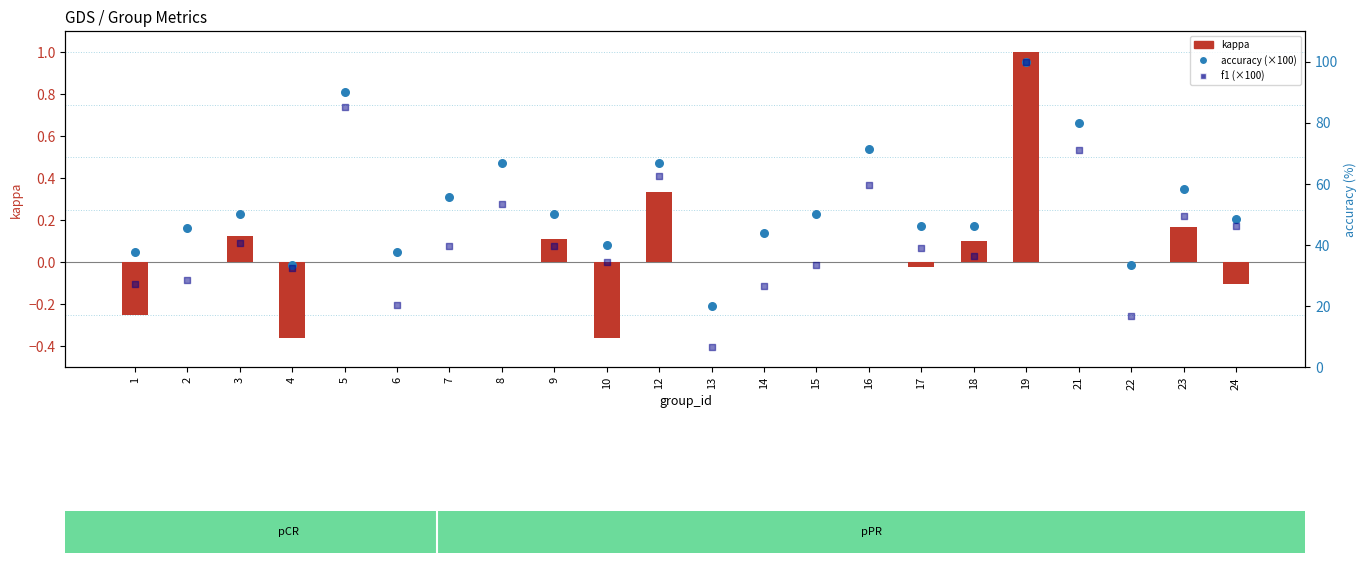

Which series contains the lowest Y value?

kappa